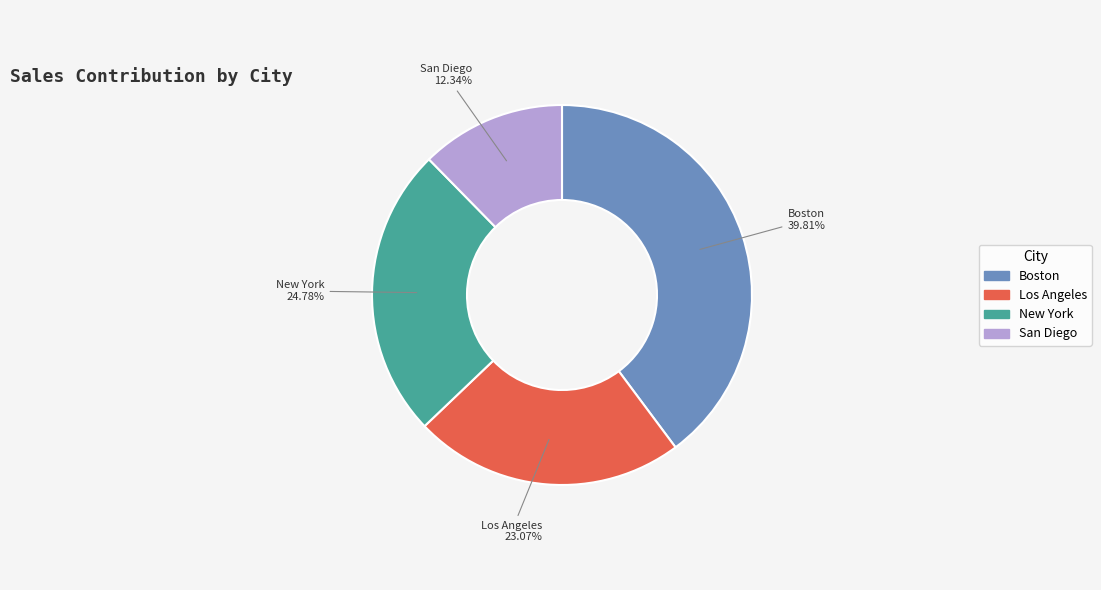

How many segments does this pie chart have?

4